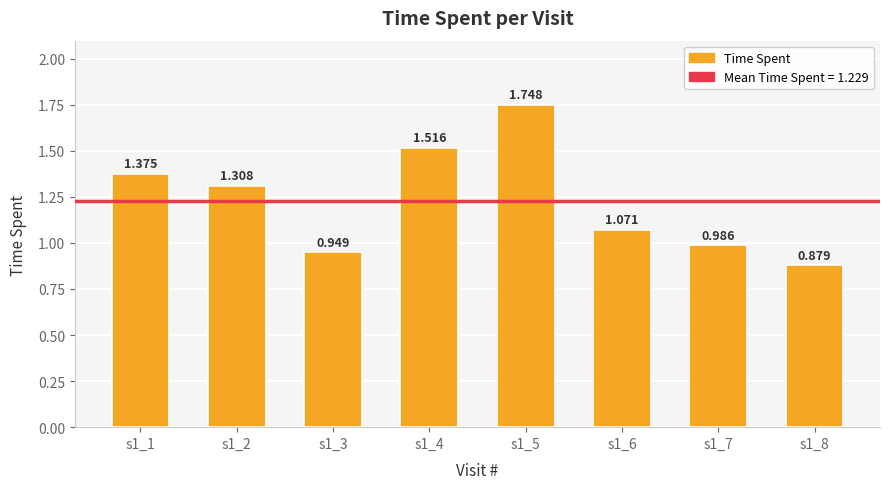

What is the difference between the maximum and minimum values?

0.9